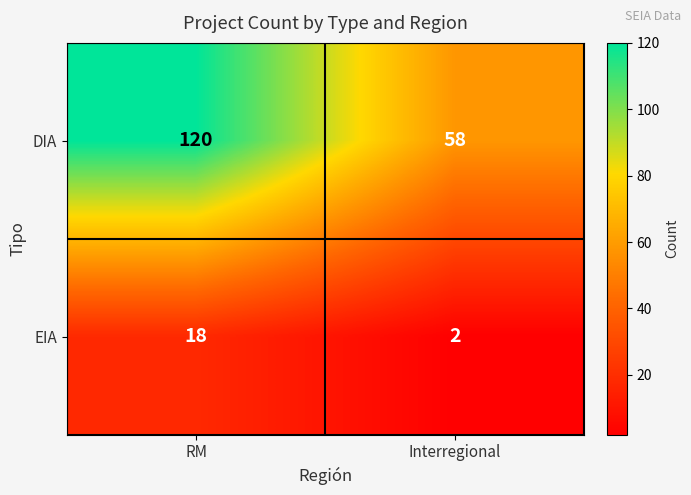

Which series has the largest total across all categories?

DIA